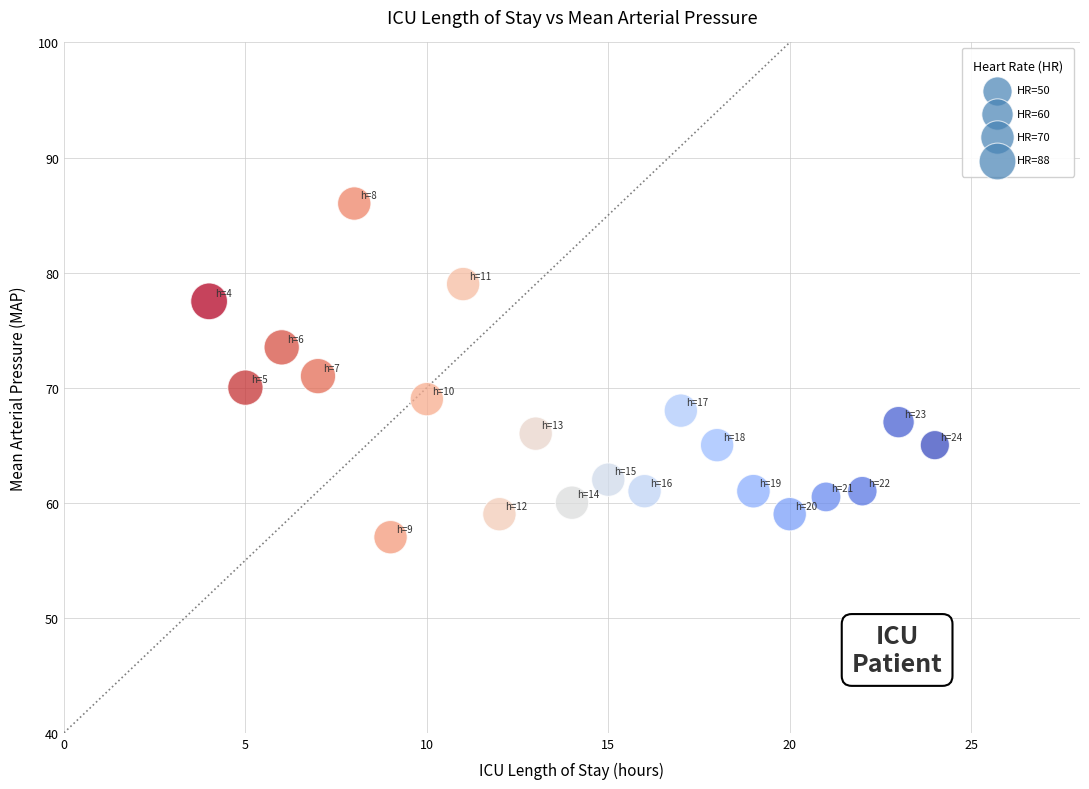

What is the range of X values (max minus min)?

20.0